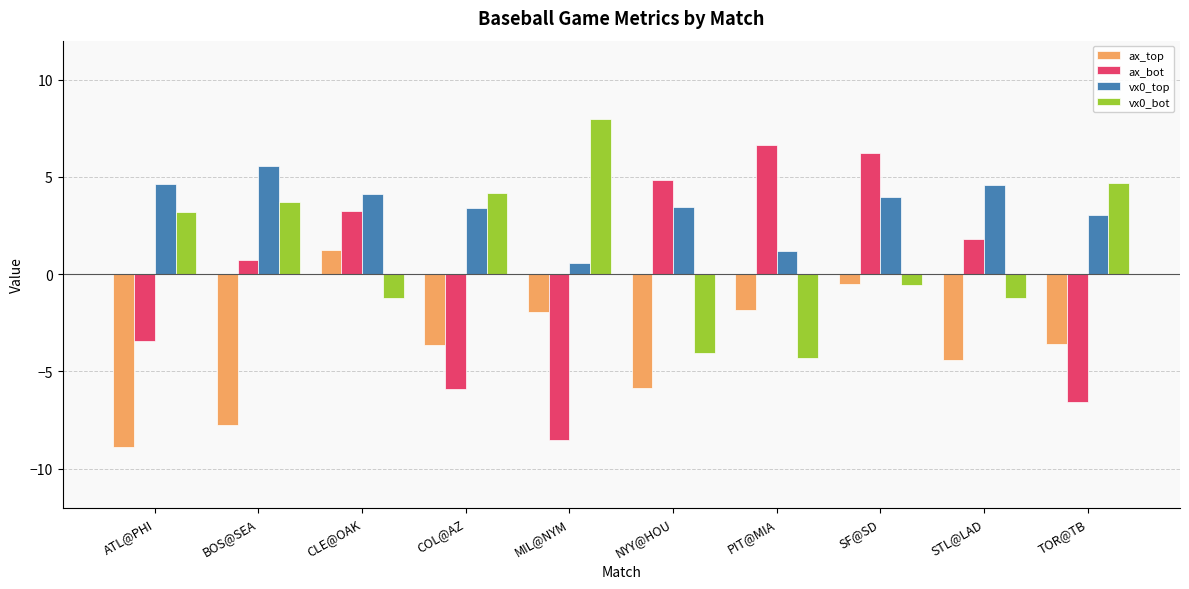

Between CLE@OAK and COL@AZ, which series saw the biggest shift?

ax_bot